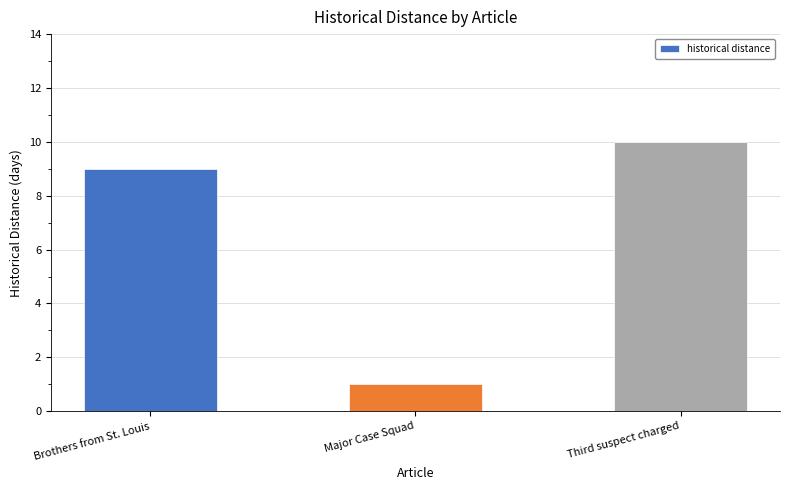

Reading right to left, transcribe all the data shown in this chart.

10	1	9